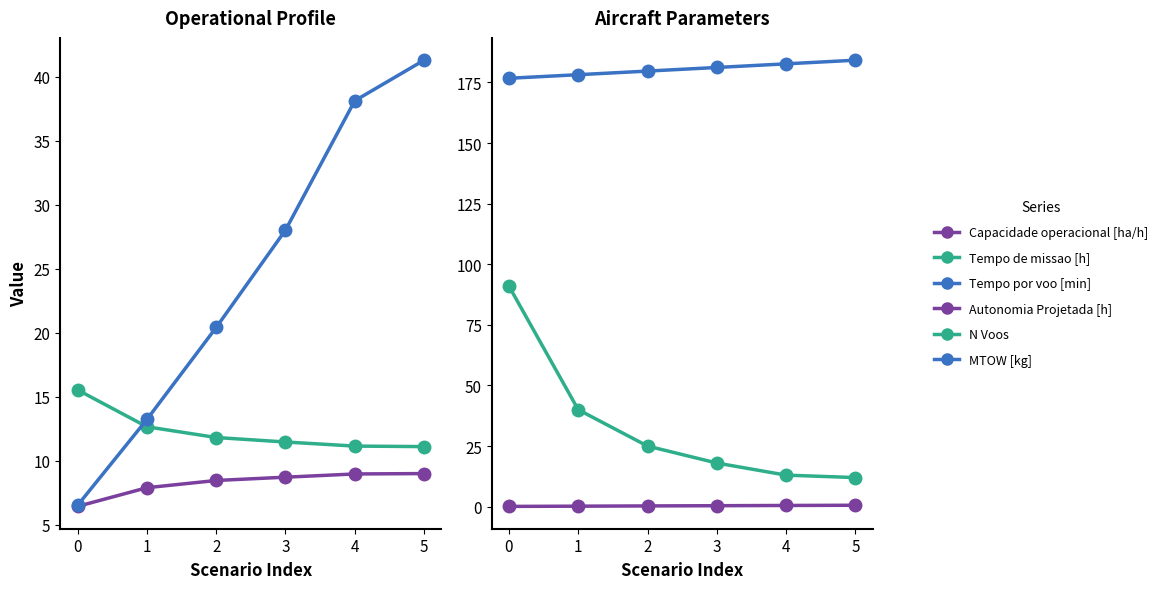

Read the Autonomia Projetada [h] value at 3.

0.4